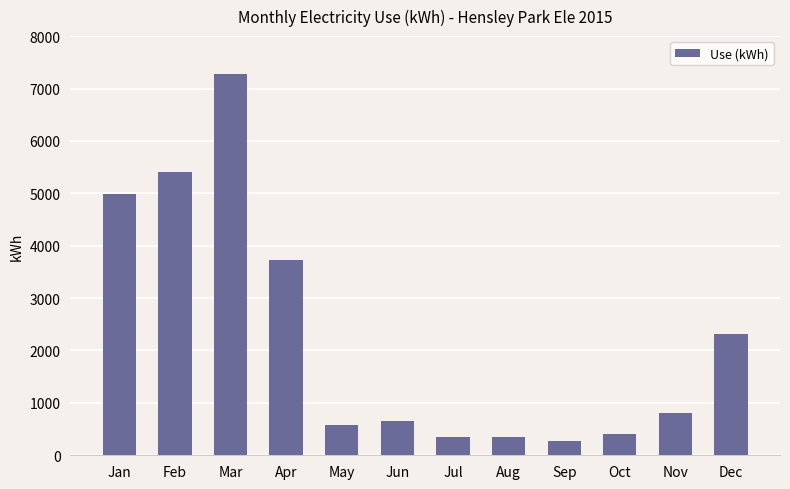

Read the value at Sep.

277